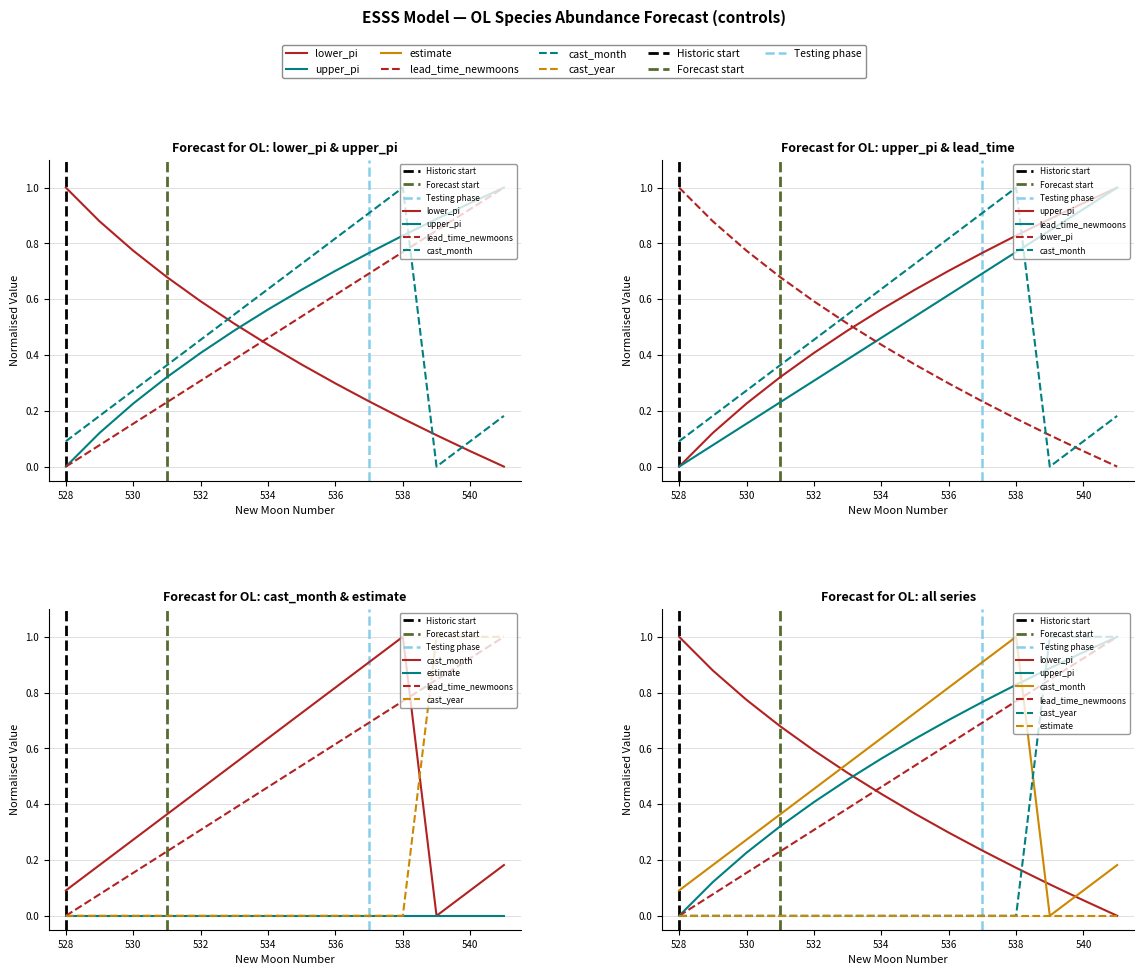

What is the value of the cast_month point at the 5th from the left?

0.5